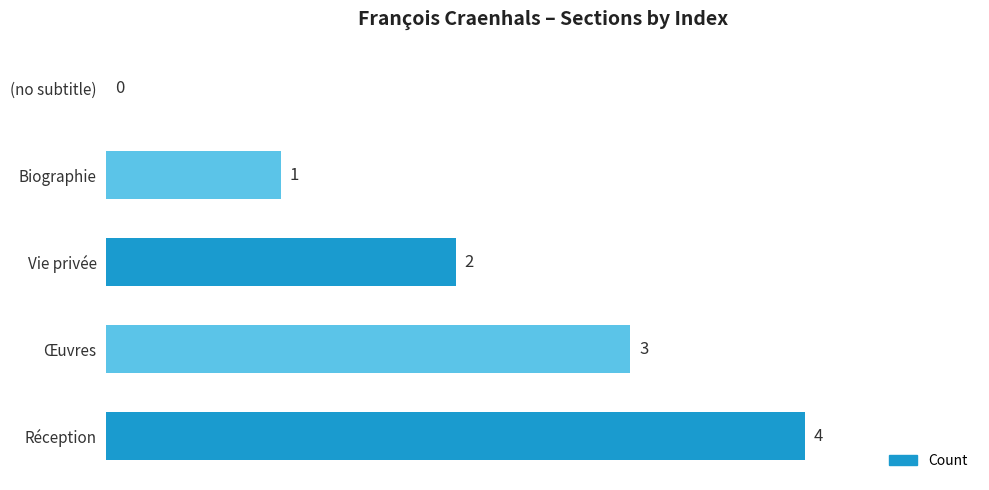

The value at Œuvres is 1. True or false?

False